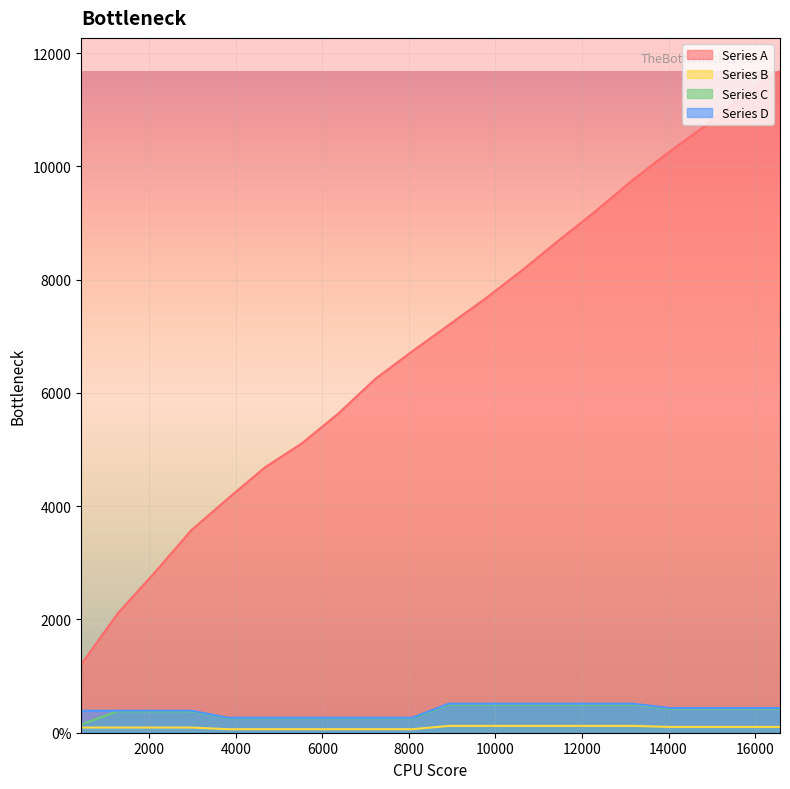

What are all the series names shown in the legend?

Series A, Series B, Series C, Series D